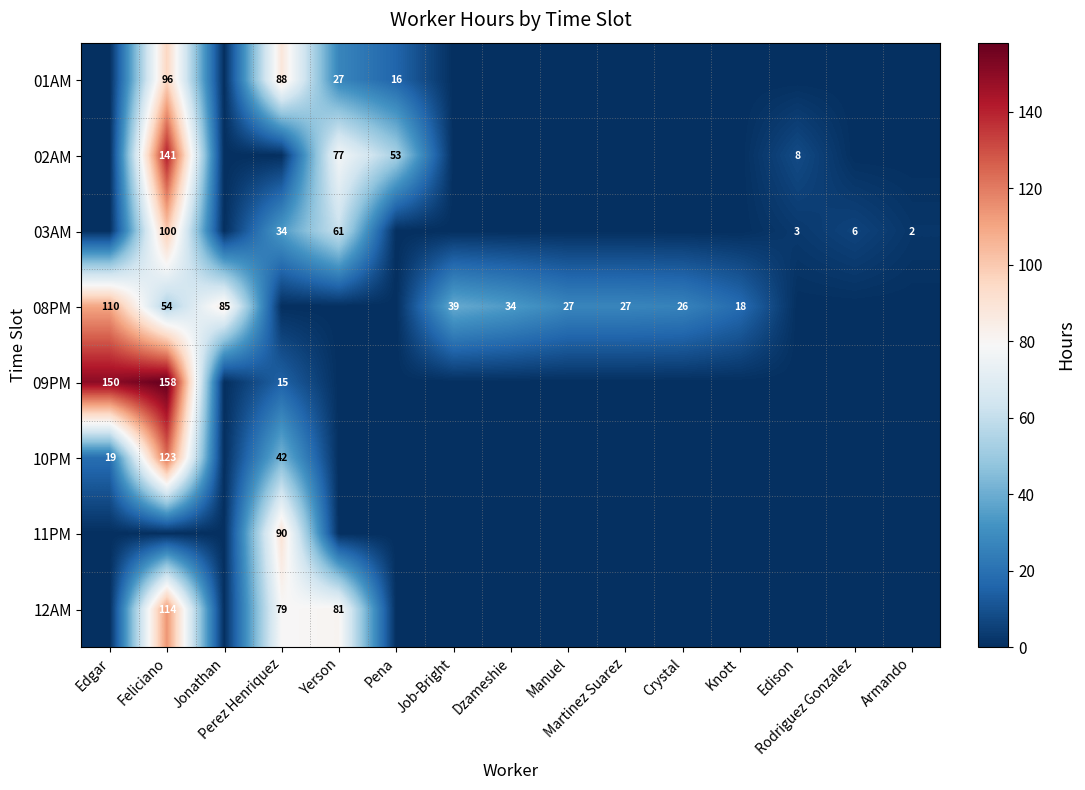

What is the difference between the second highest and minimum values in the 08PM series?

85